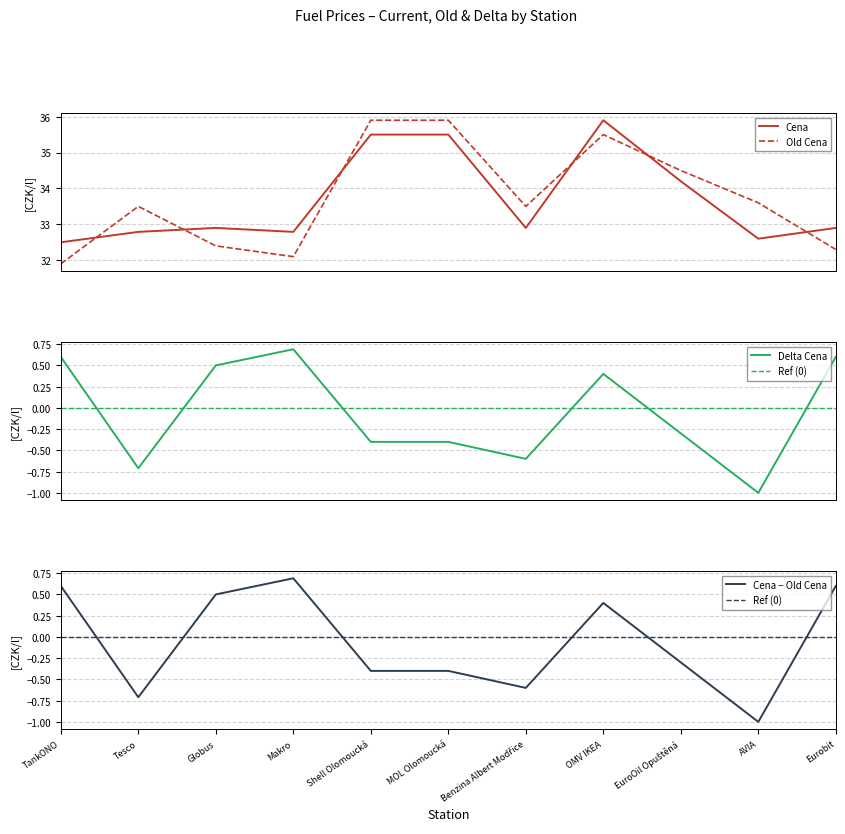

Rank the series at TankONO from highest to lowest value.

Cena, Old Cena, Delta Cena